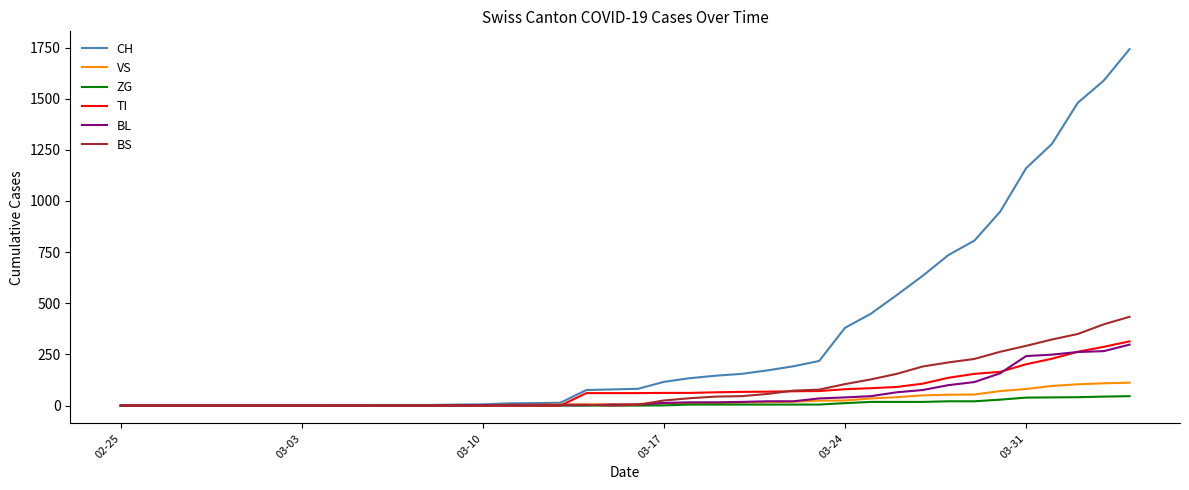

Does the chart display data point markers on the line(s)?

No